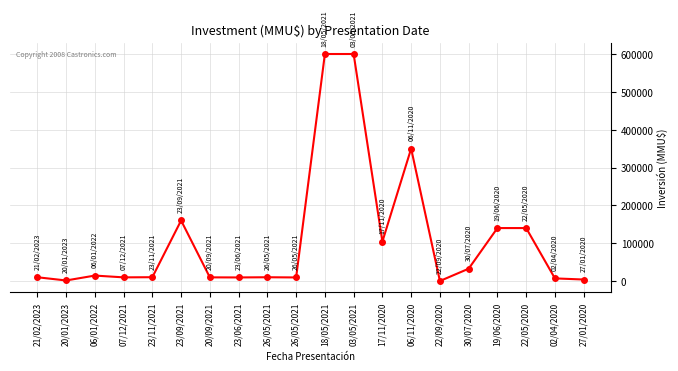

How many values are below 10125?

10